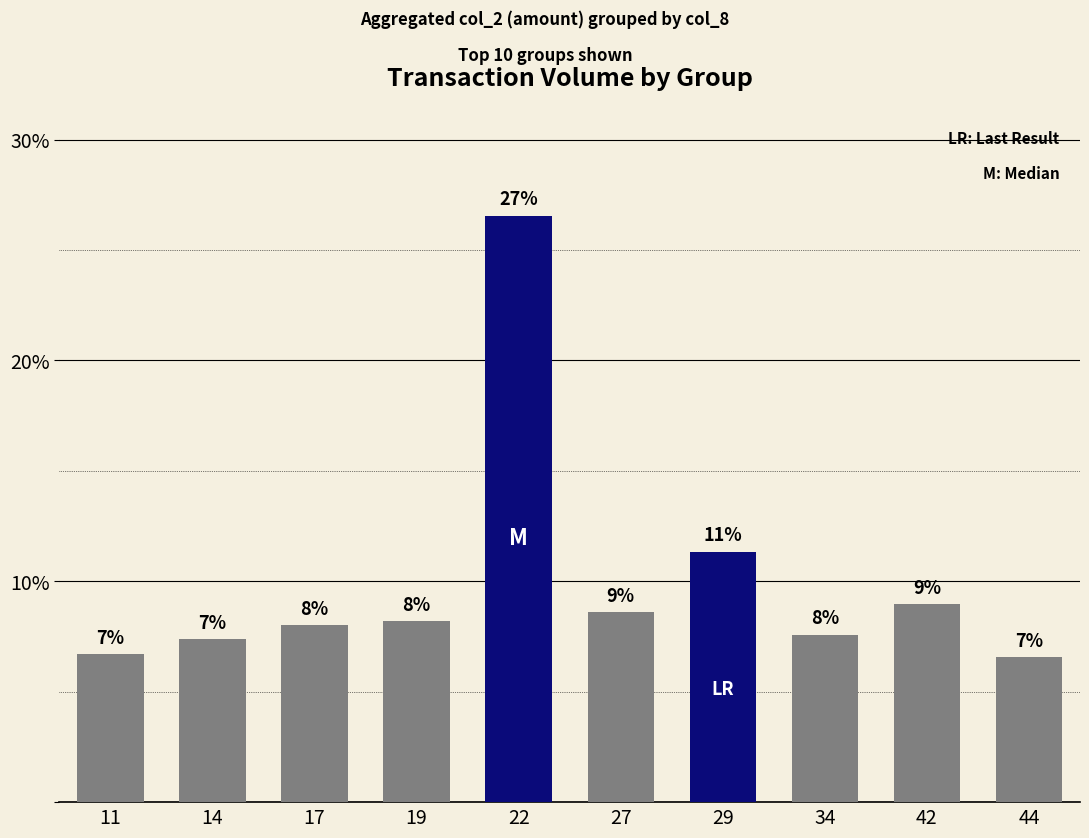

Which has a higher value, 11 or 29?

29